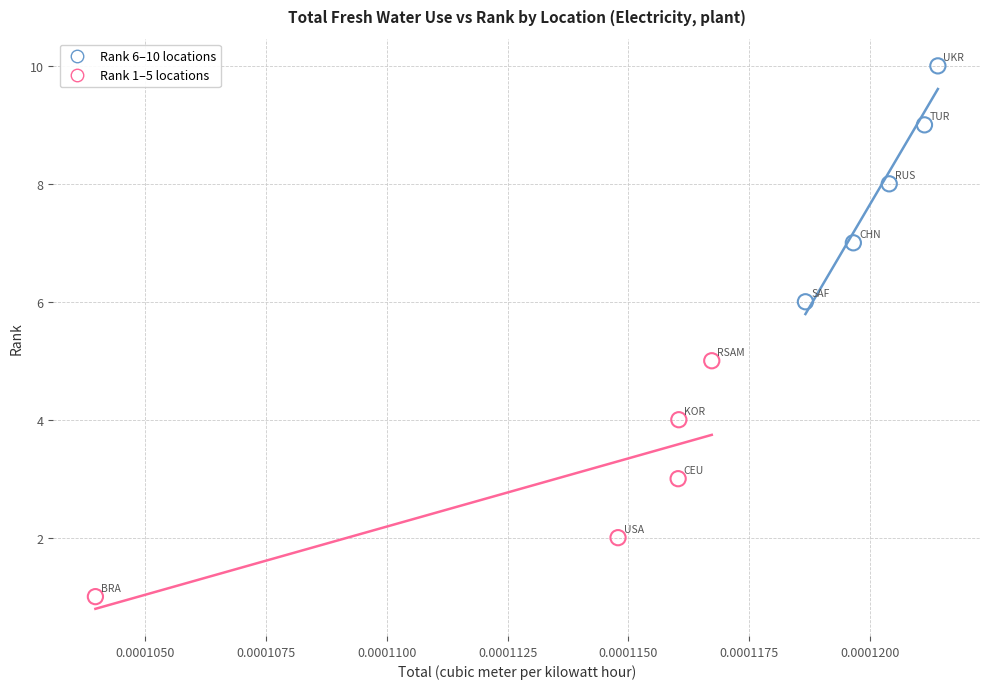

Which series contains the highest Y value?

Rank 6–10 locations